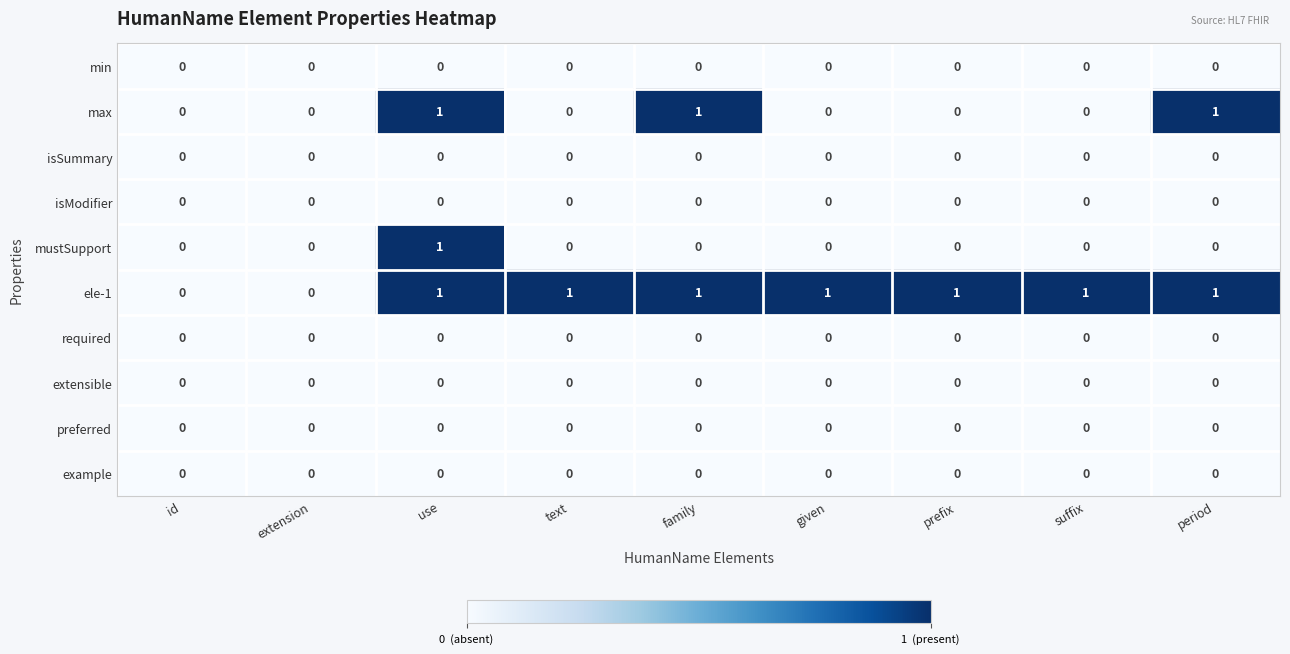

What is the total value across all series at use?

3